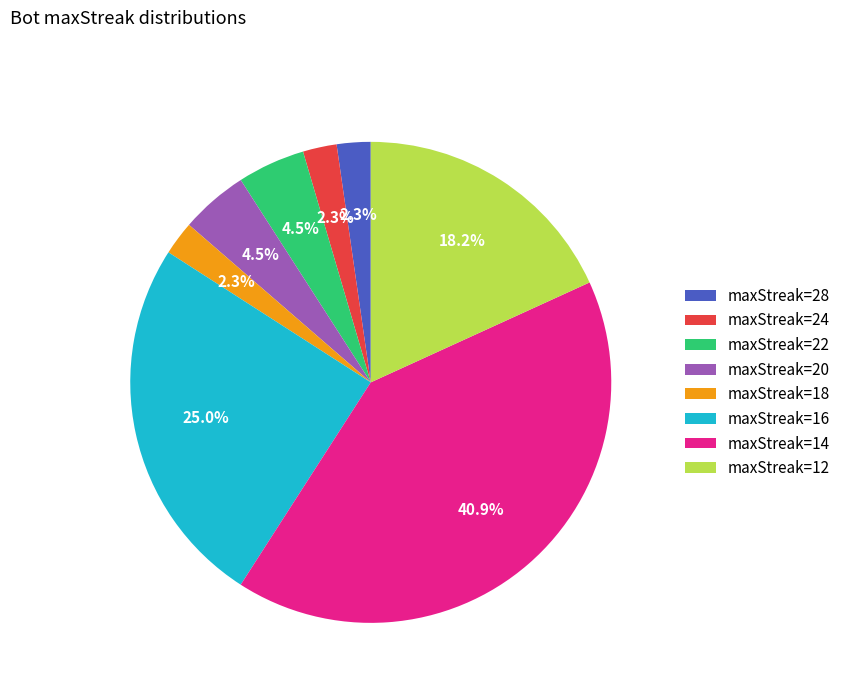

What is the total percentage of maxStreak=18 and maxStreak=12?

20.5%